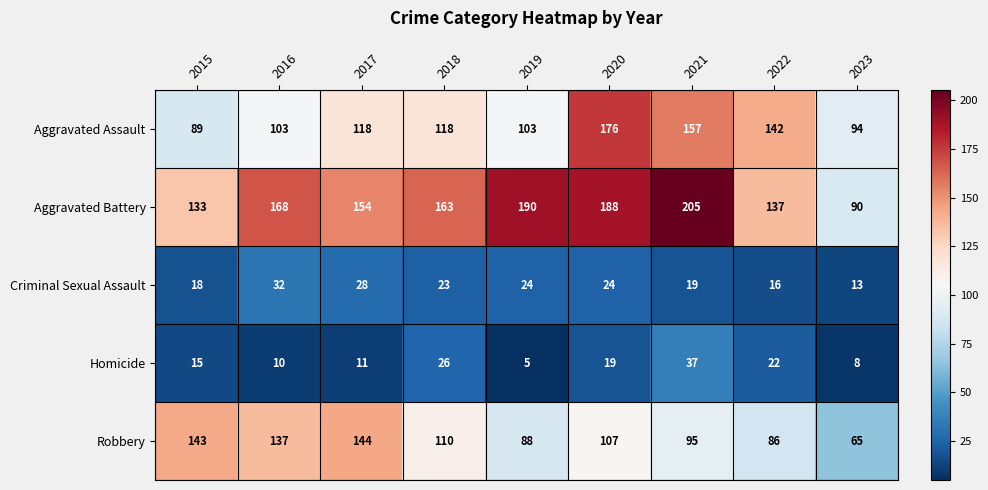

What is the difference between the highest and lowest values at 2018?

140